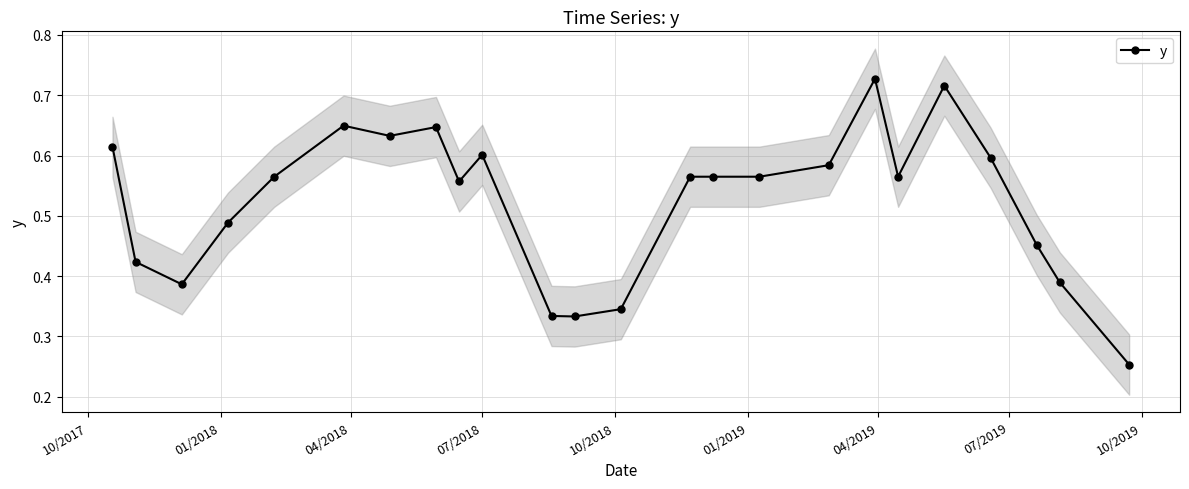

How many y values are between 0 and 1?

24